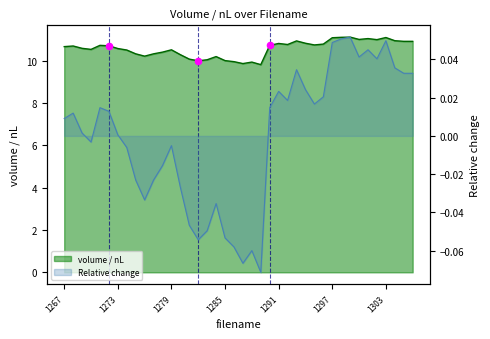

Between 1298 and 1284, which is larger?

1298